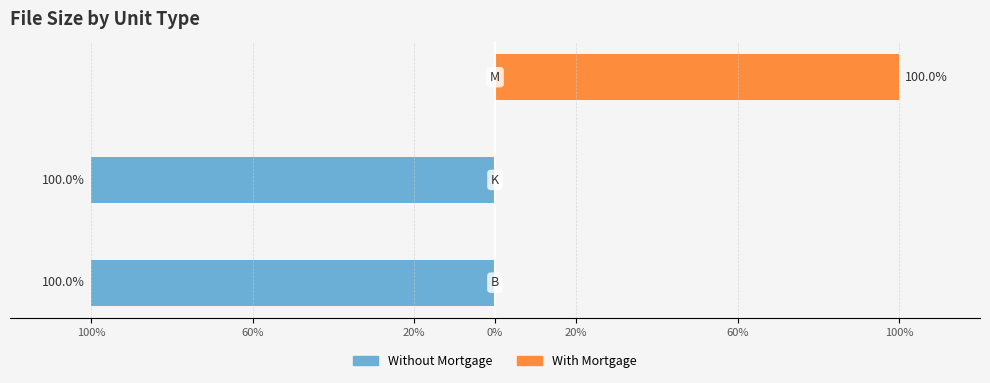

The value of With Mortgage at 60% is -46. True or false?

False